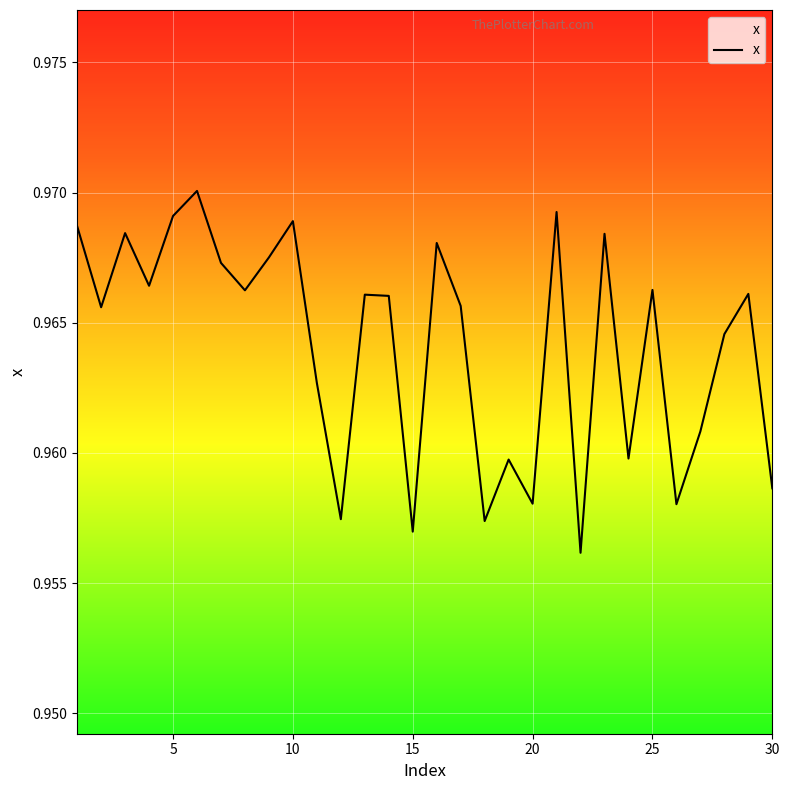

How many values are between 0 and 1?

30